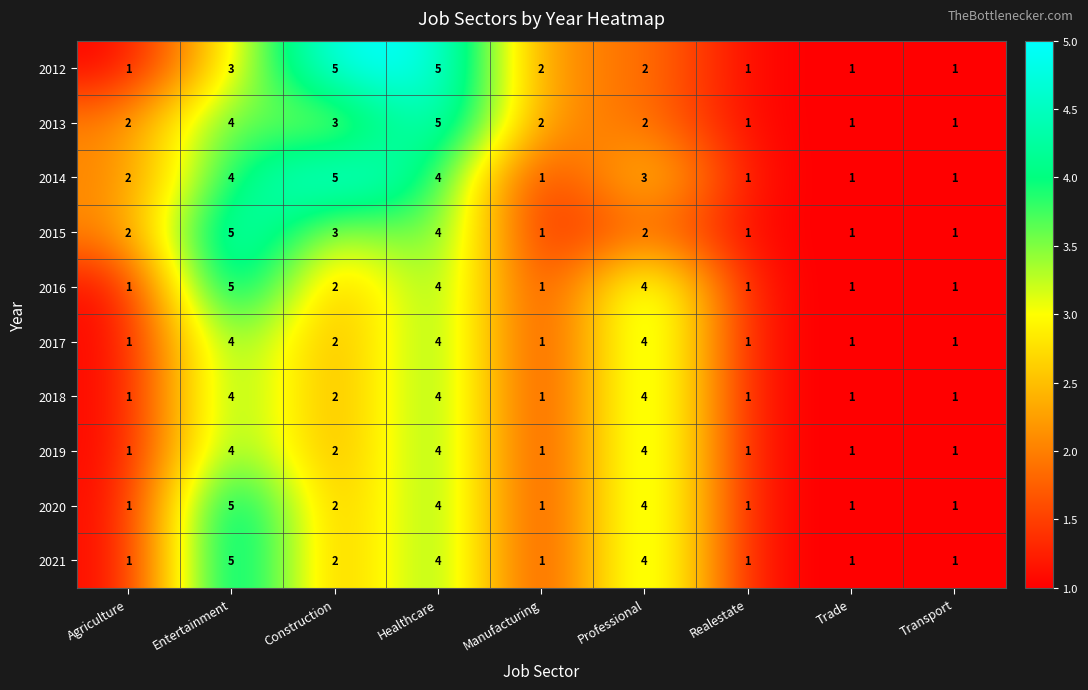

The value of 2021 at Trade is 1. True or false?

True